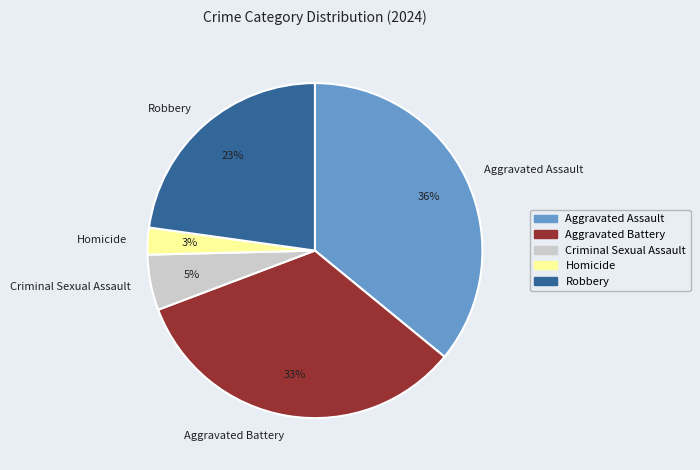

Combined, do Aggravated Battery and Aggravated Assault account for over 50%?

Yes